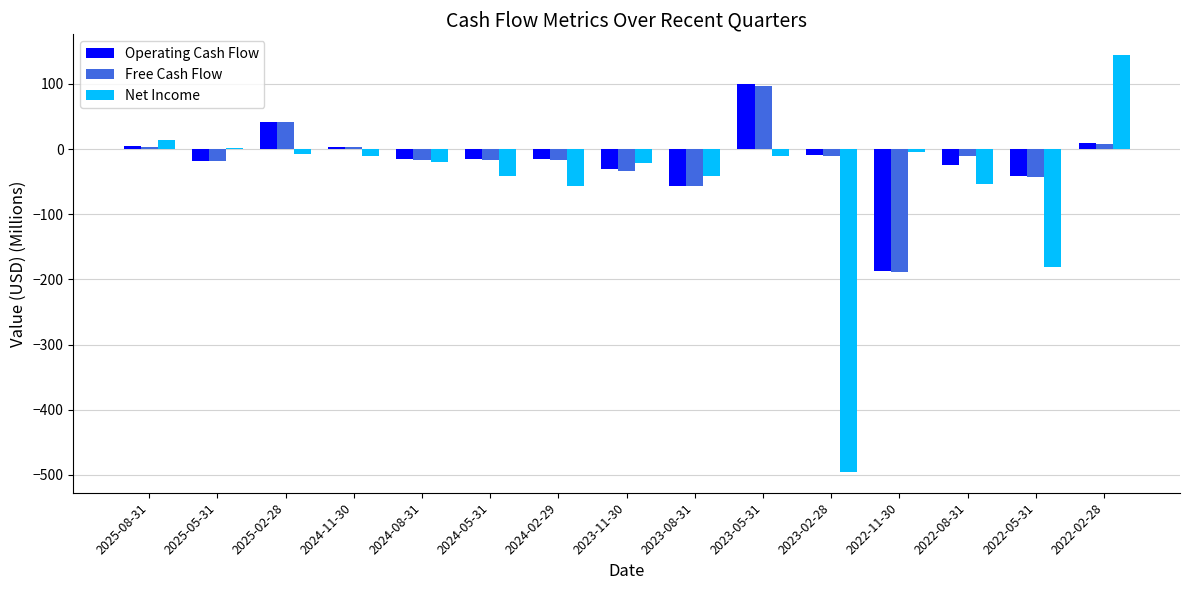

Are the bars grouped side by side (vs. stacked)?

Yes